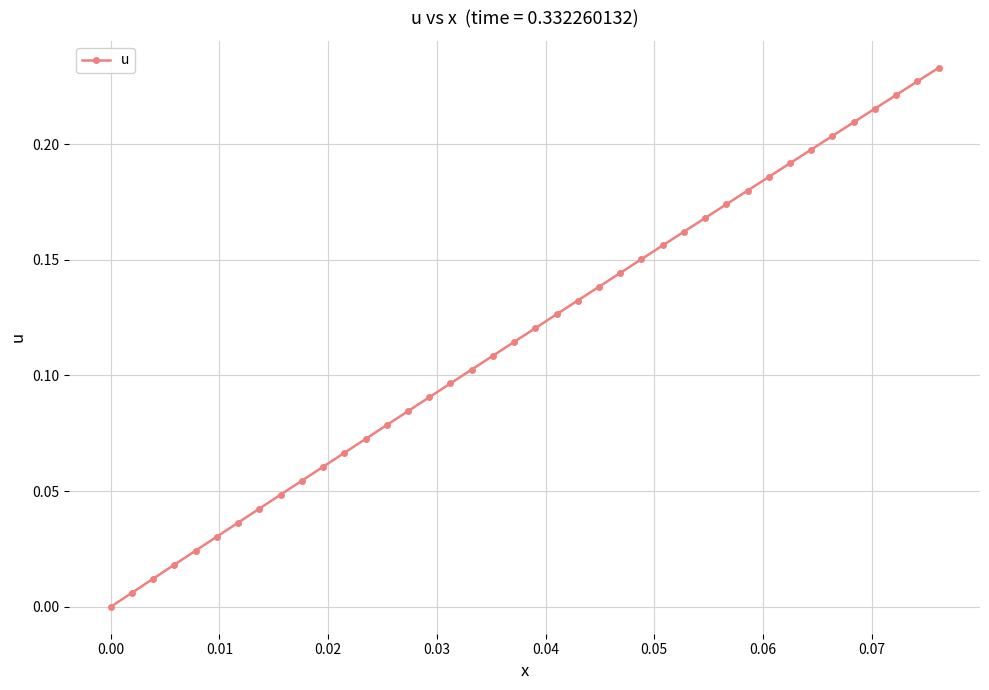

Is this an area chart (filled region under the line)?

No